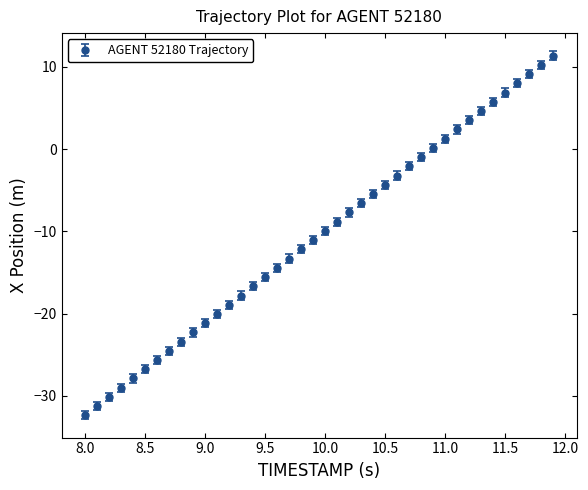

True or false: the data has more than 0 interior local peaks.

False